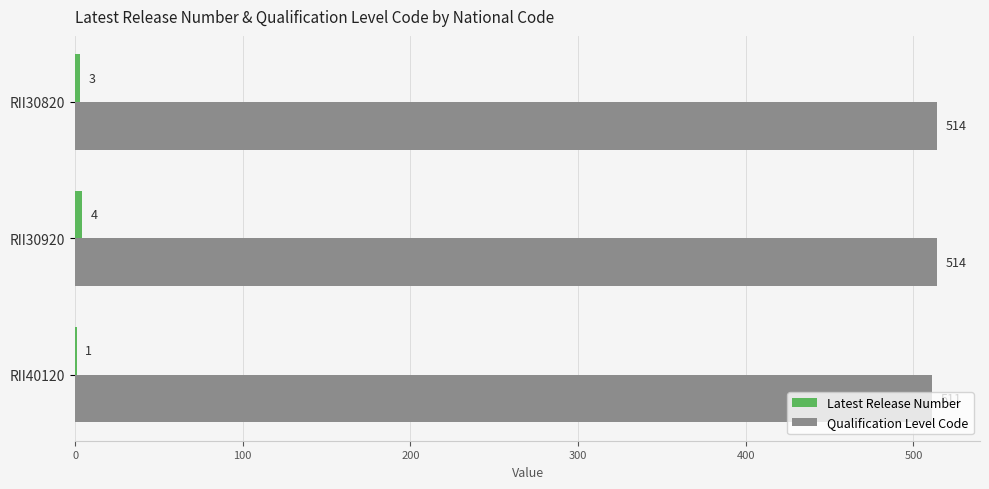

What is the sum of all Qualification Level Code values?

1539